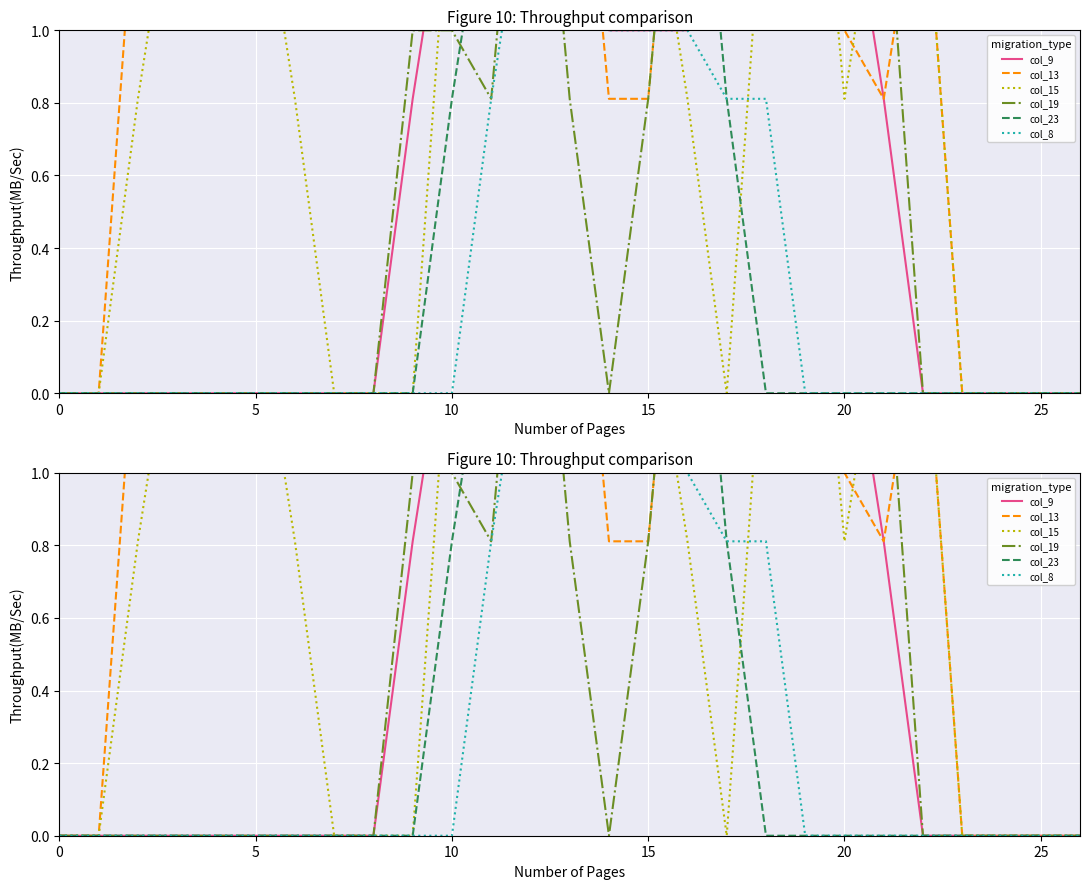

How many times do col_19 and col_8 cross each other?

2